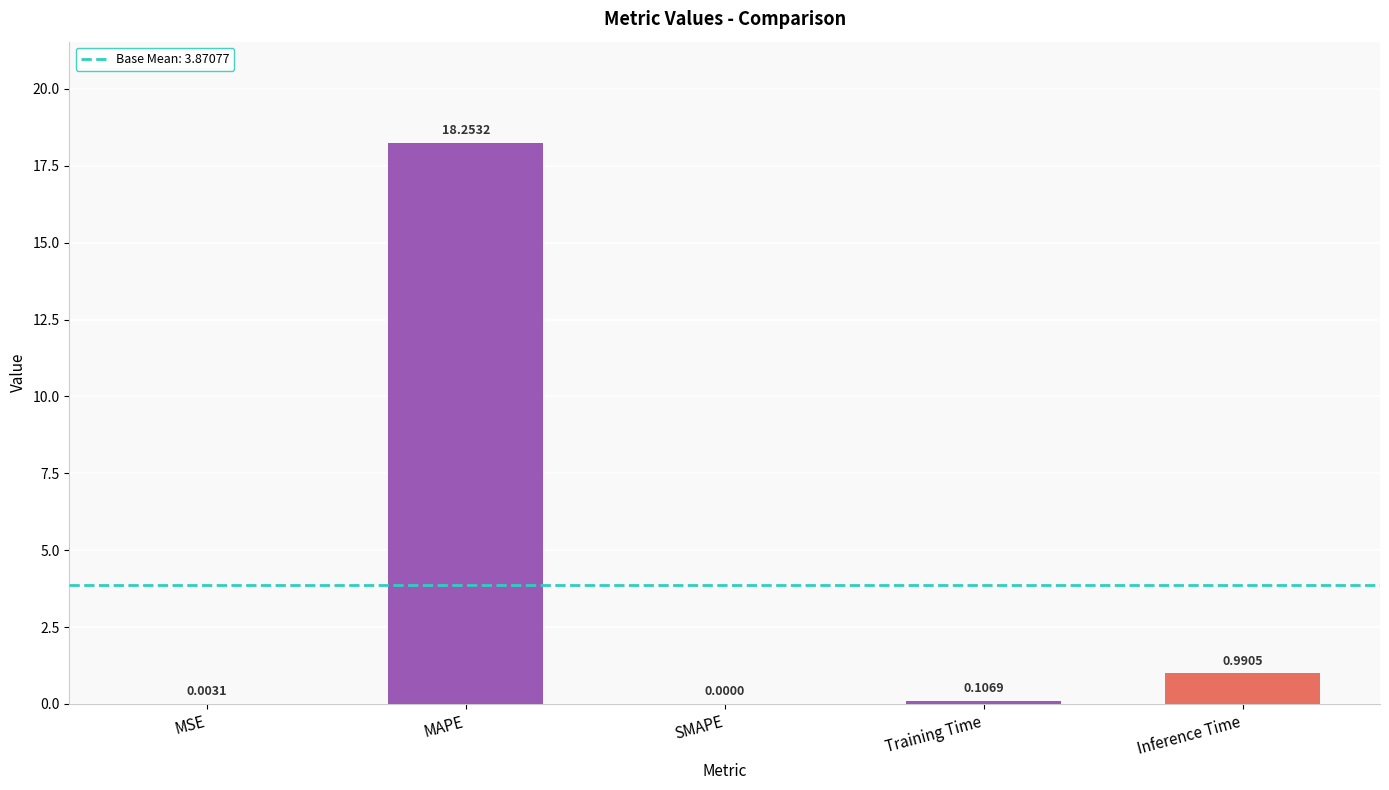

Does the chart contain stacked bars?

No